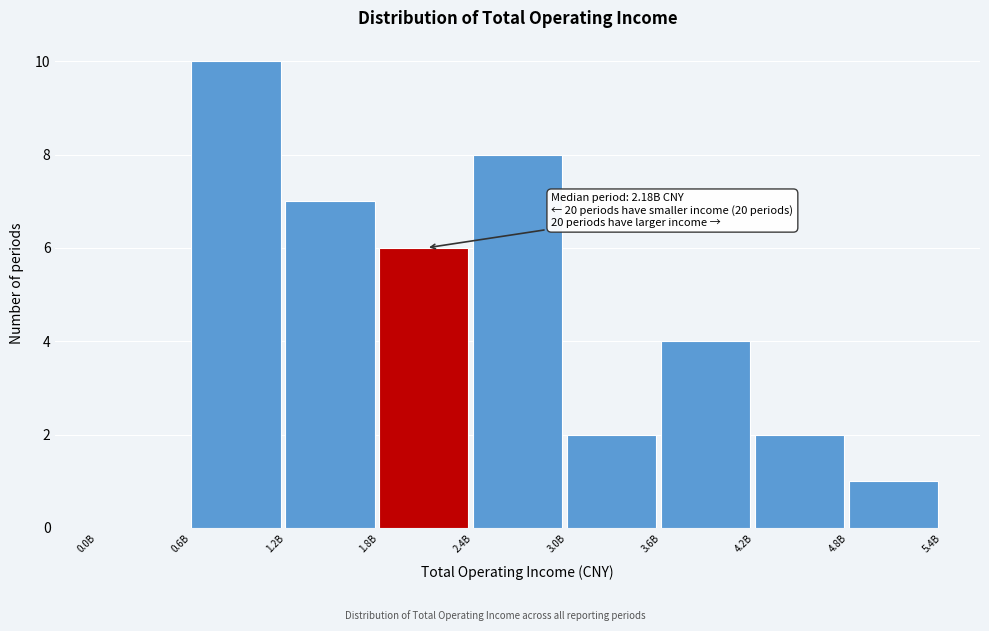

Reading left to right, list all the values displayed in this chart.

0.0B=0	0.6B=10	1.2B=7	1.8B=6	2.4B=8	3.0B=2	3.6B=4	4.2B=2	4.8B=1